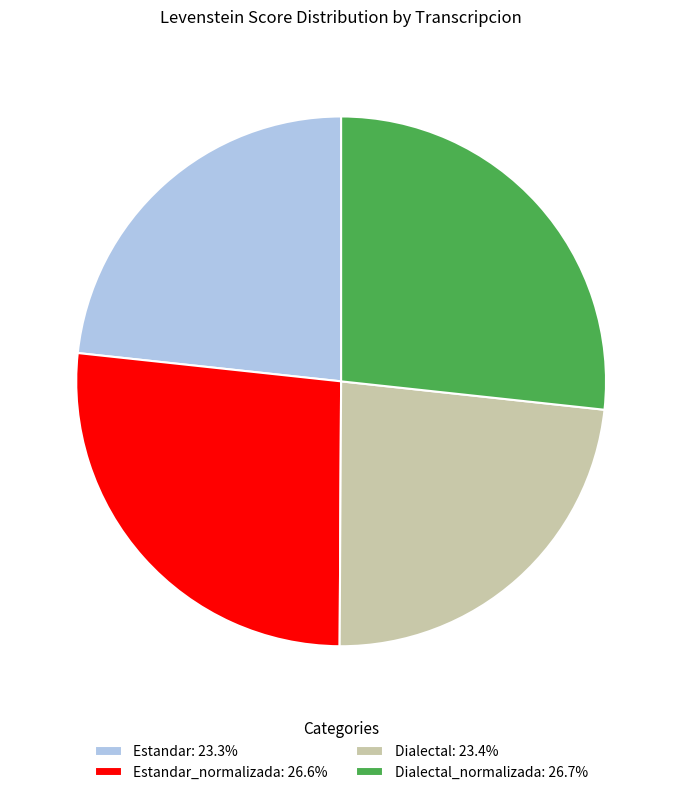

Is there a majority slice in this chart?

No